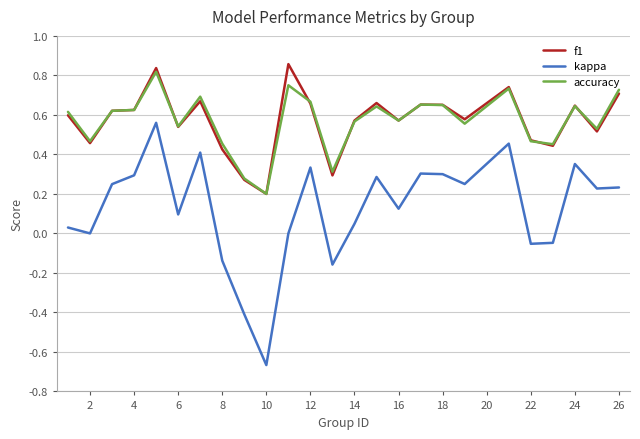

True or false: f1 and kappa intersect in this chart.

False